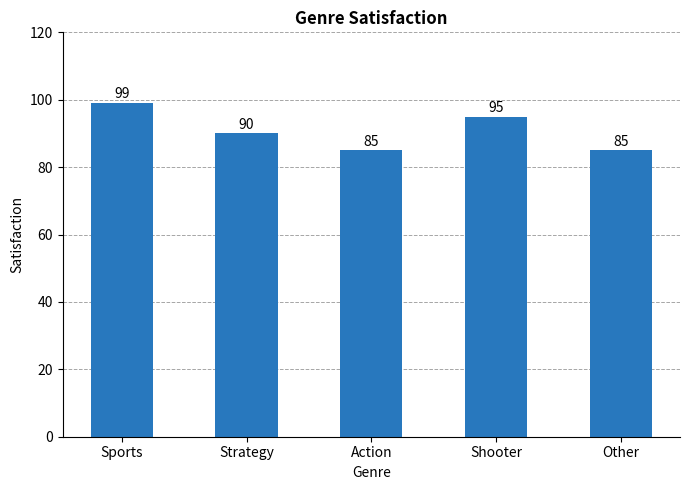

Reading left to right, list all the values displayed in this chart.

99	90	85	95	85